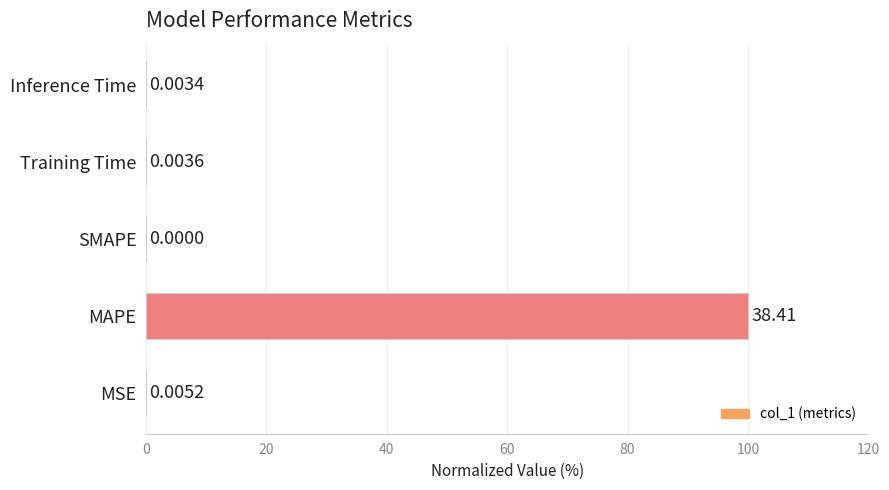

Are the bars grouped side by side (vs. stacked)?

No